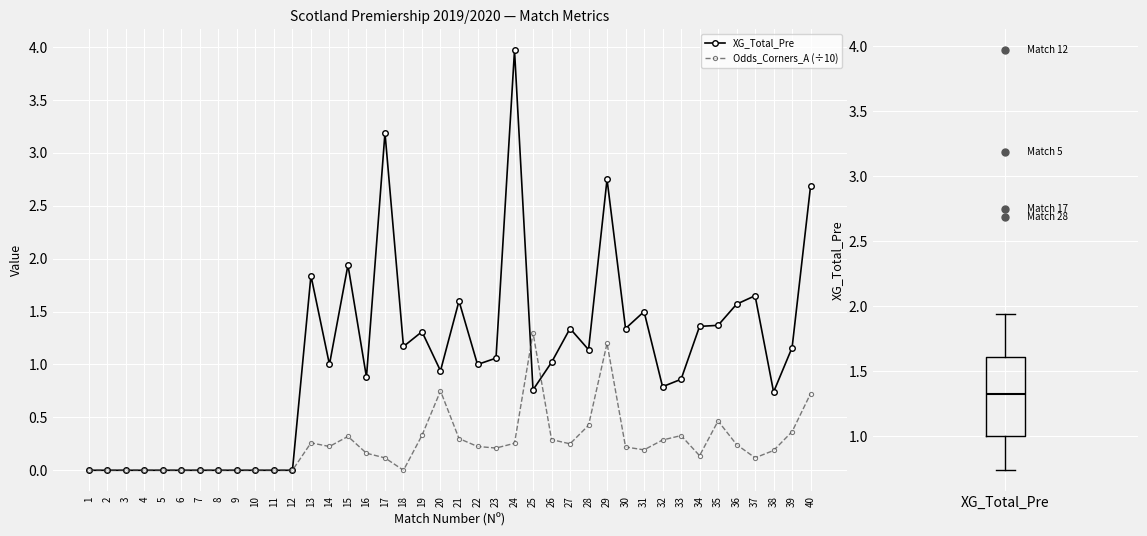

Is it true that XG_Total_Pre equals 0.9 at 33?

True